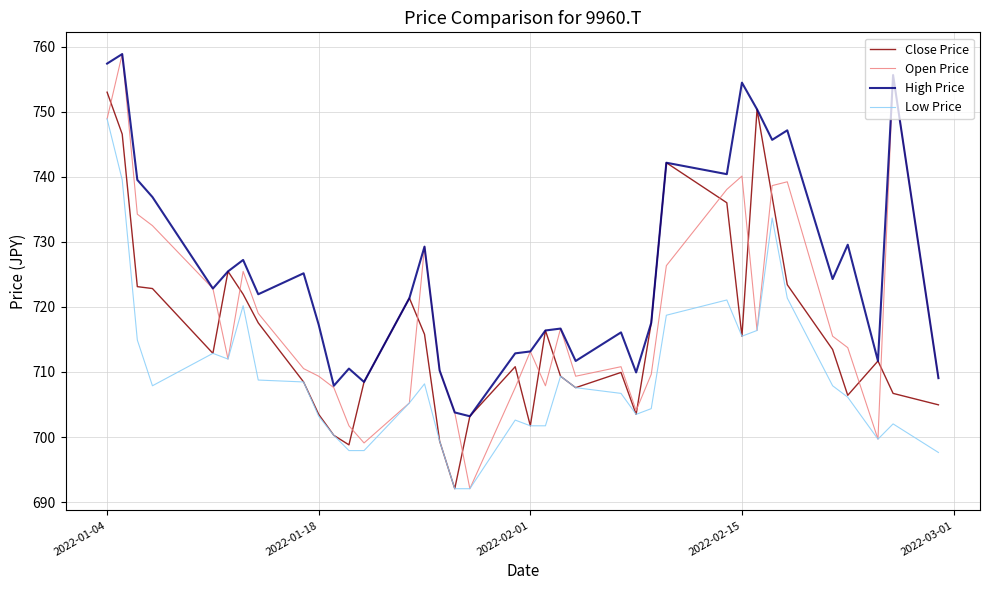

Which series has the widest spread of values?

Open Price